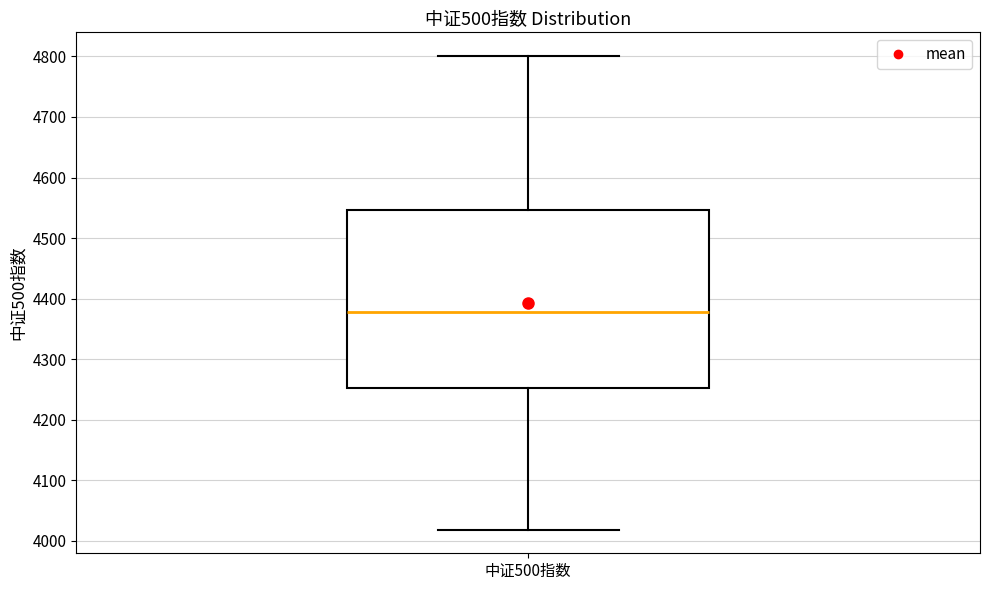

Where does the median line of the box for 中证500指数 sit on the y-axis? The values are not printed on the chart, so give them approximately, as read against the axis.

4380